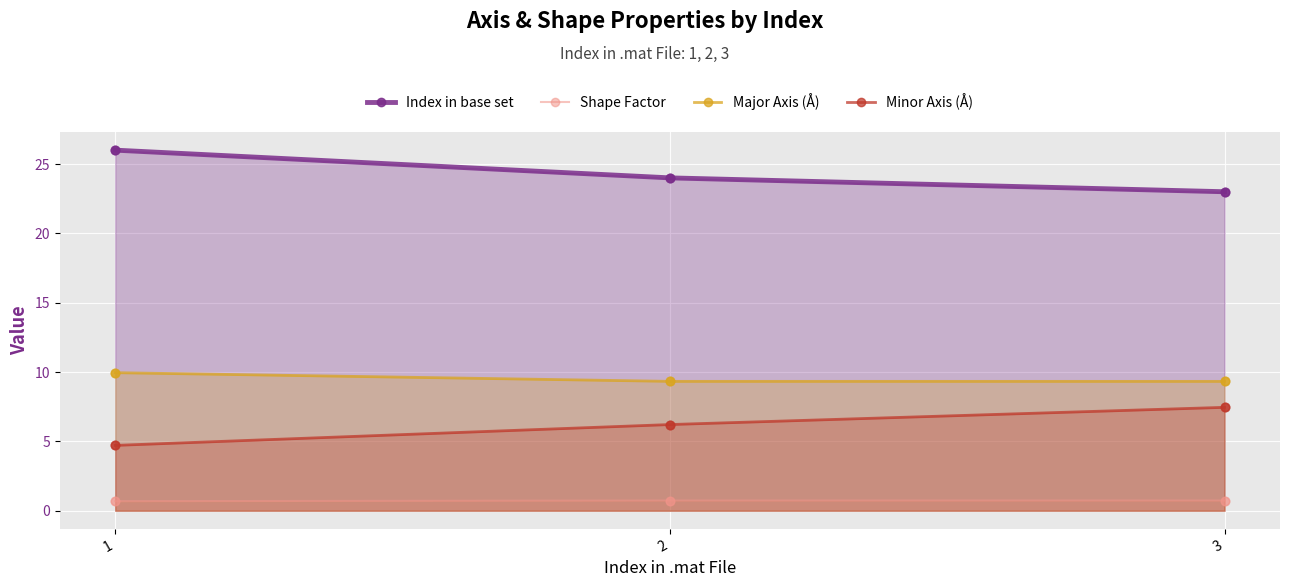

Which series has the largest total across all categories?

Index in base set